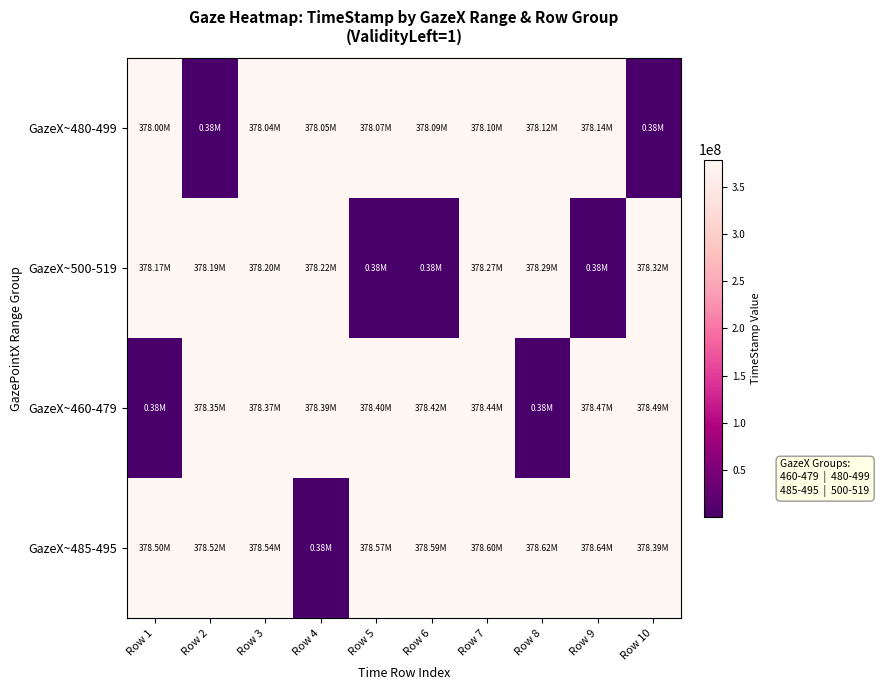

How many data points does each series have?

10